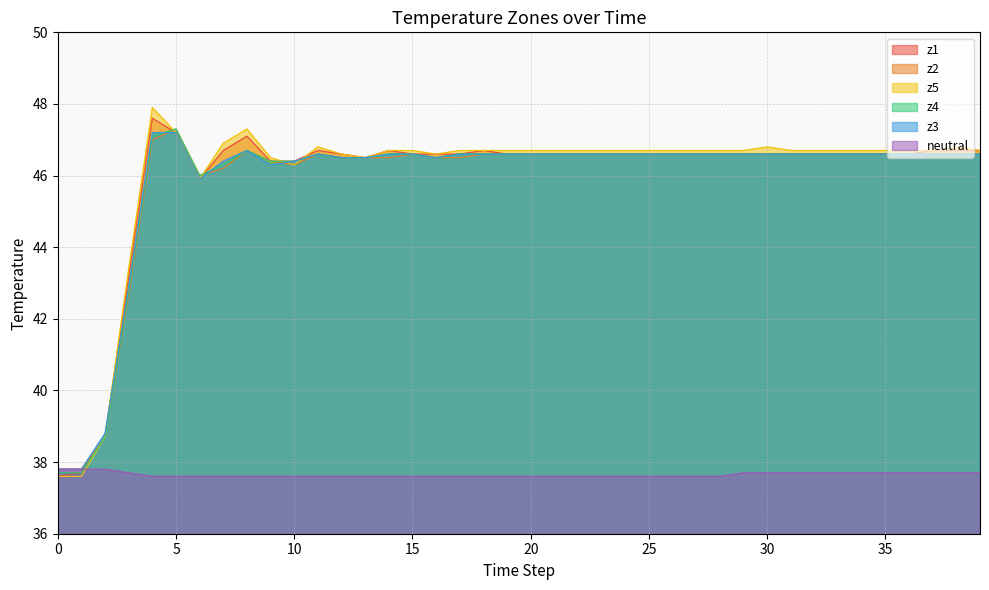

Is the value of z1 at 22 greater than the value of z5 at 27?

No